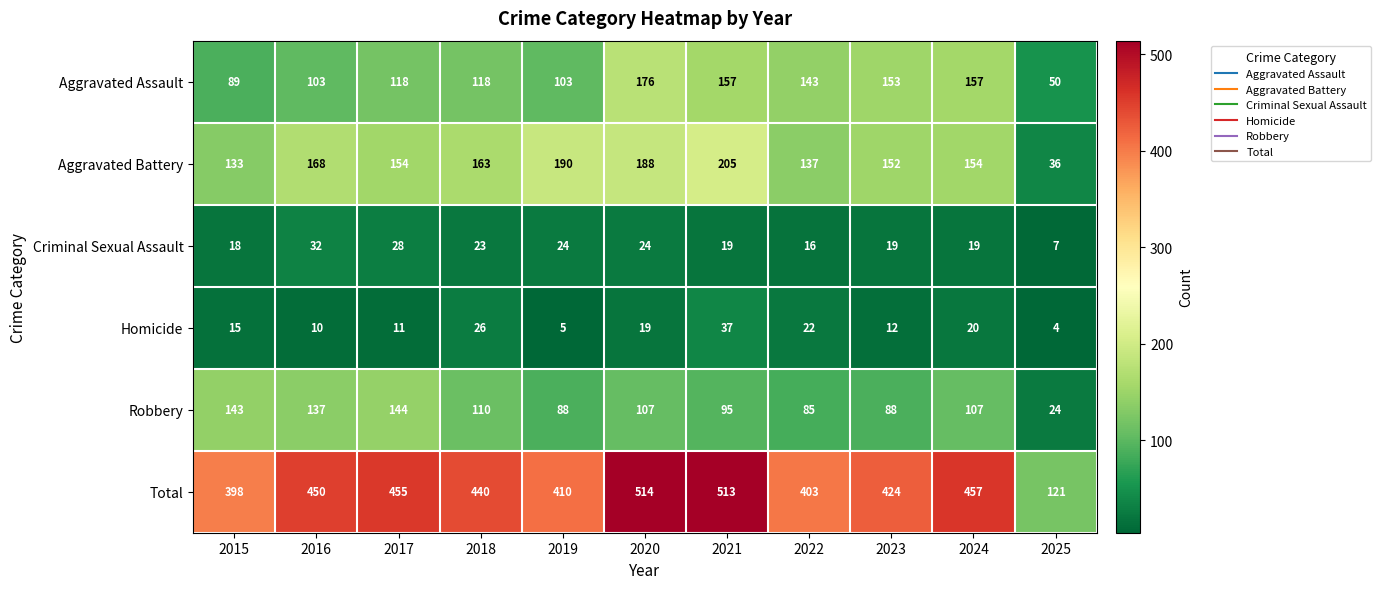

Which series has the widest spread of values?

Total